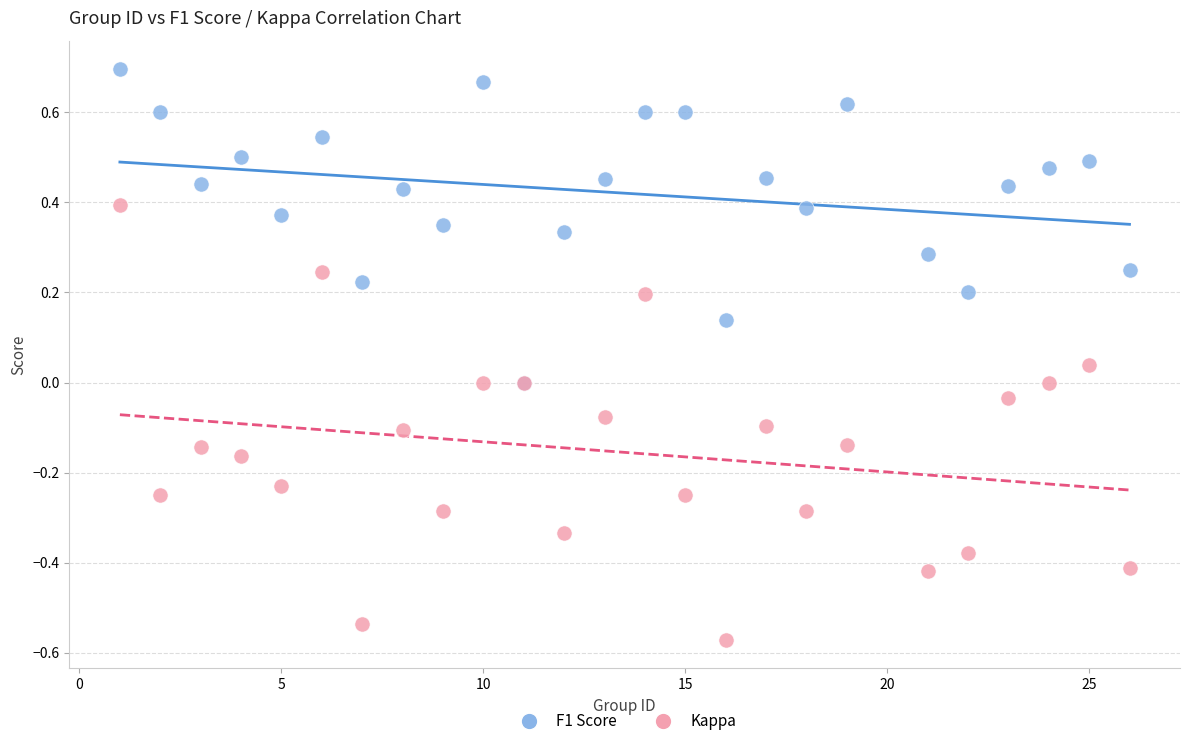

Which series has the largest Y range (max minus min)?

Kappa